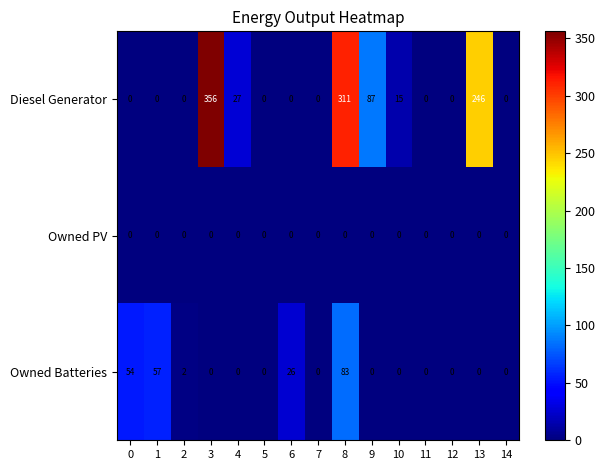

What is the approximate value of Diesel Generator at 3?

356